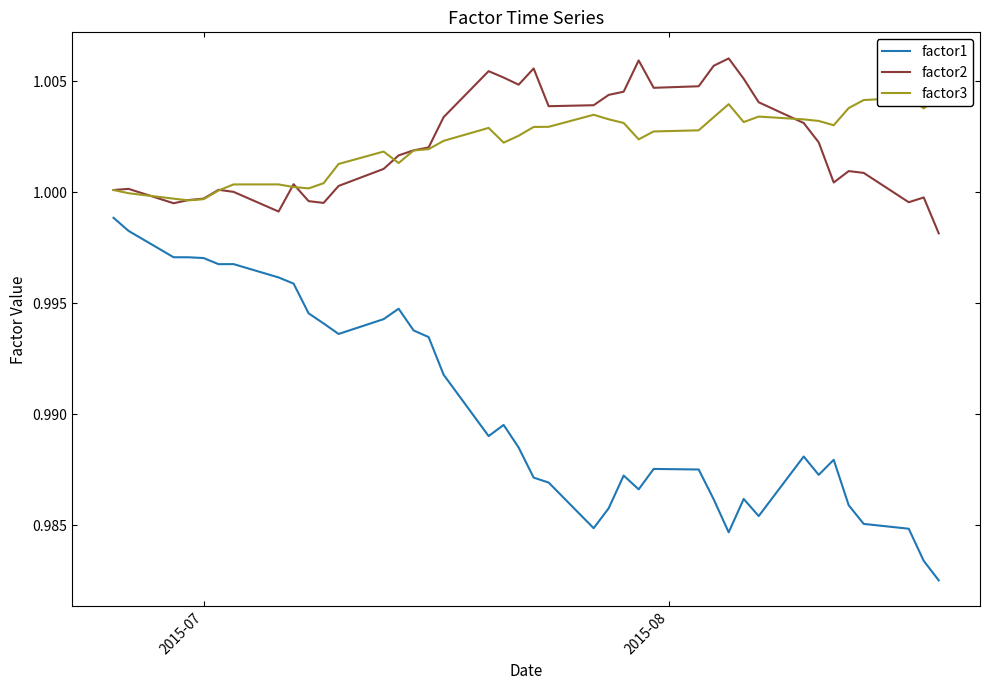

True or false: factor1 and factor2 cross at least once.

False